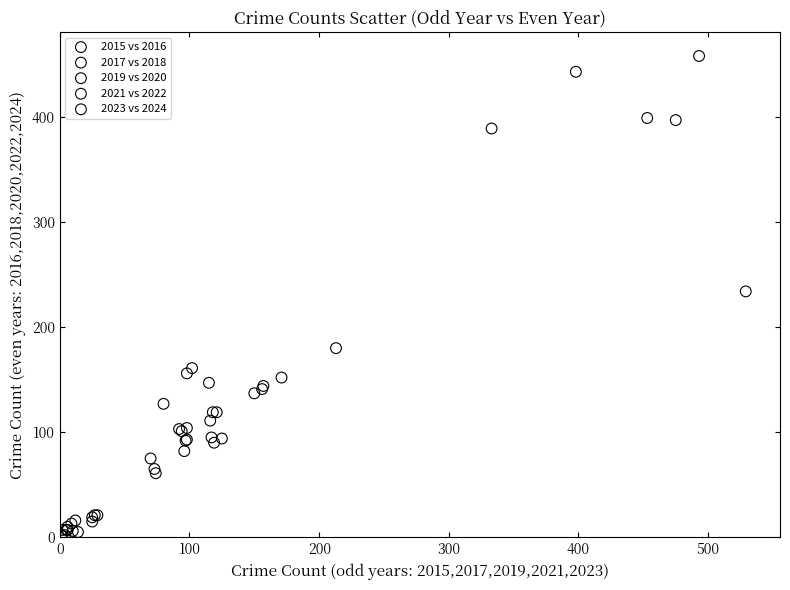

Which series has the widest spread of Y values?

2023 vs 2024